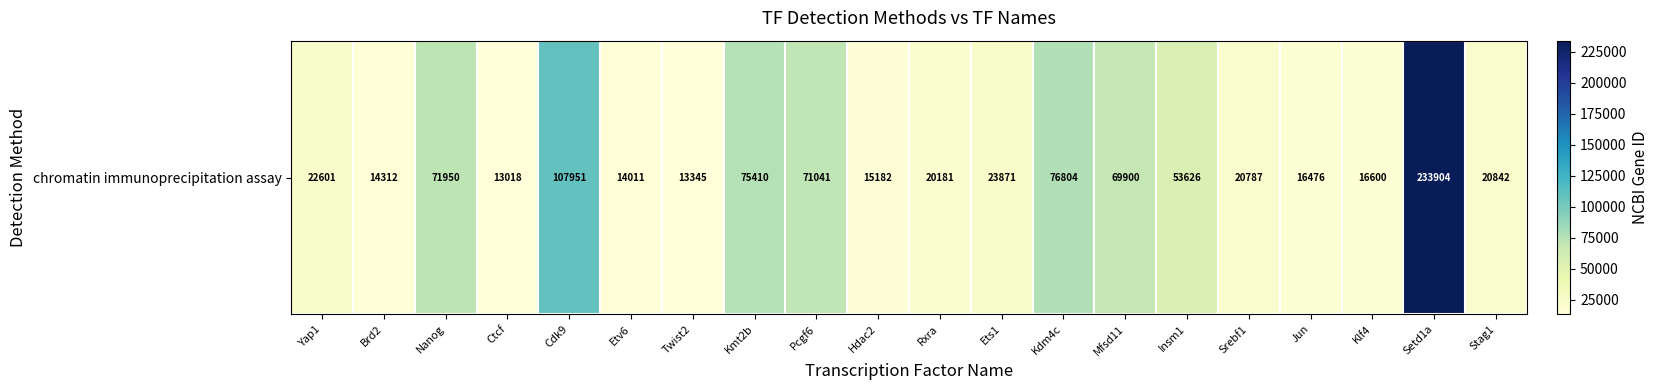

Rank the categories by value from highest to lowest.

Setd1a, Cdk9, Kdm4c, Kmt2b, Nanog, Pcgf6, Mfsd11, Insm1, Ets1, Yap1, Stag1, Srebf1, Rxra, Klf4, Jun, Hdac2, Brd2, Etv6, Twist2, Ctcf